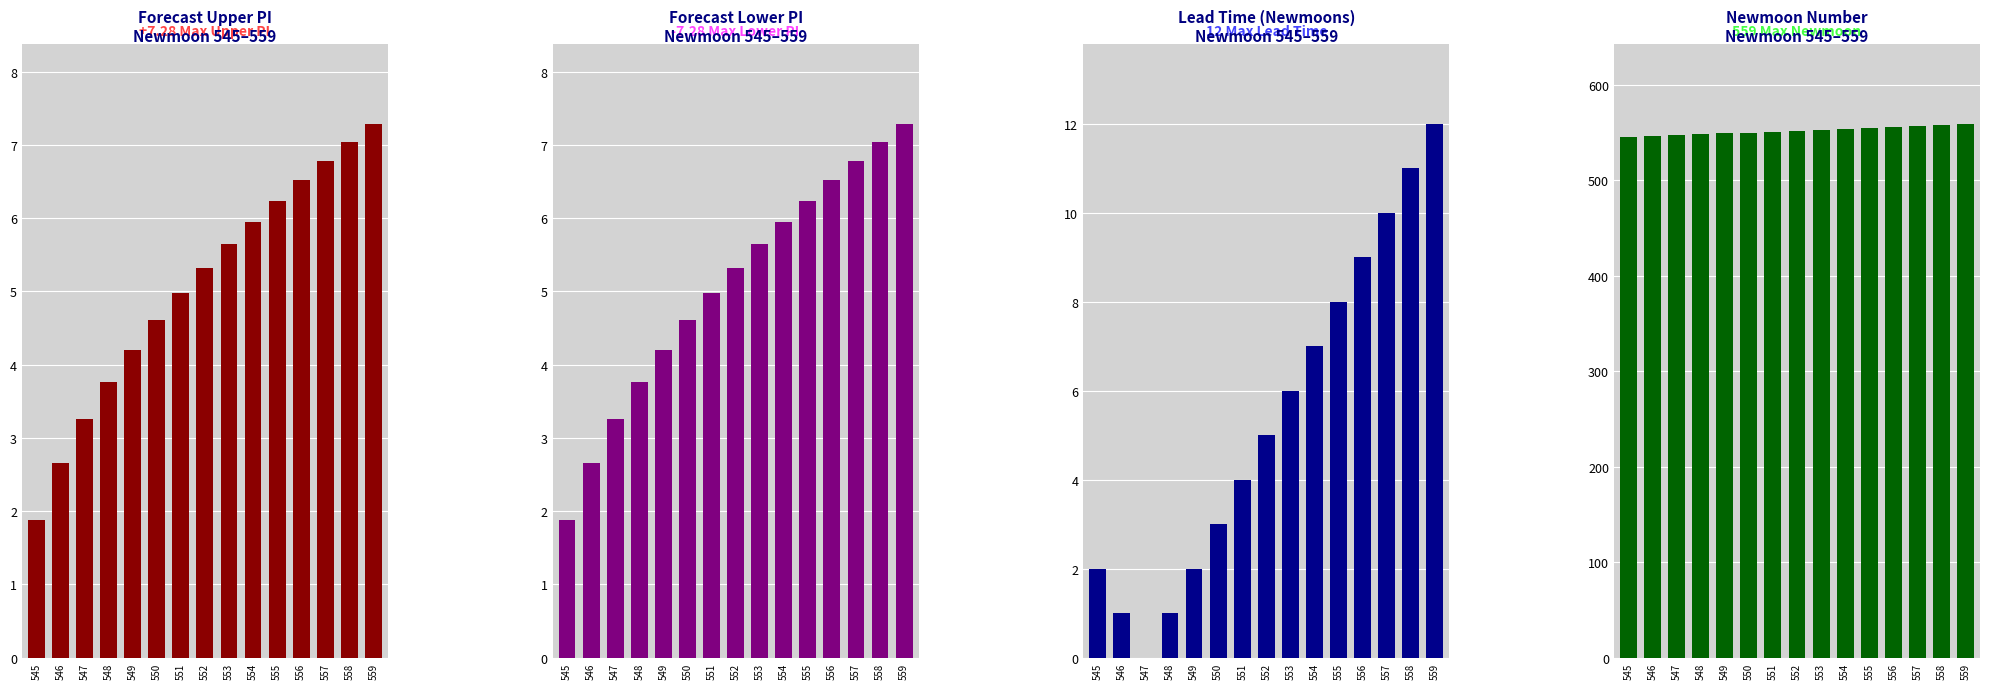

What is the total value across all series at 546?

552.3